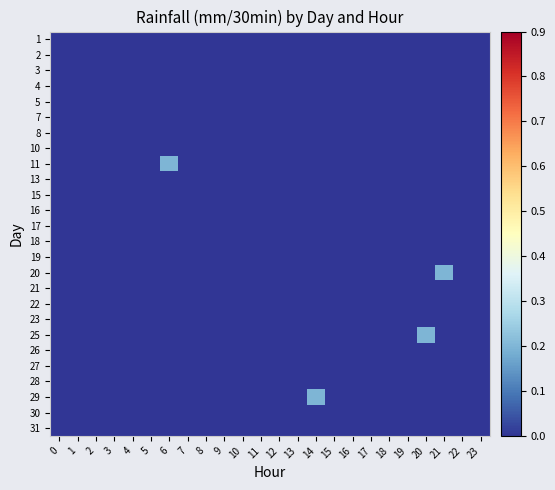

At how many categories does at least one series exceed 0?

4